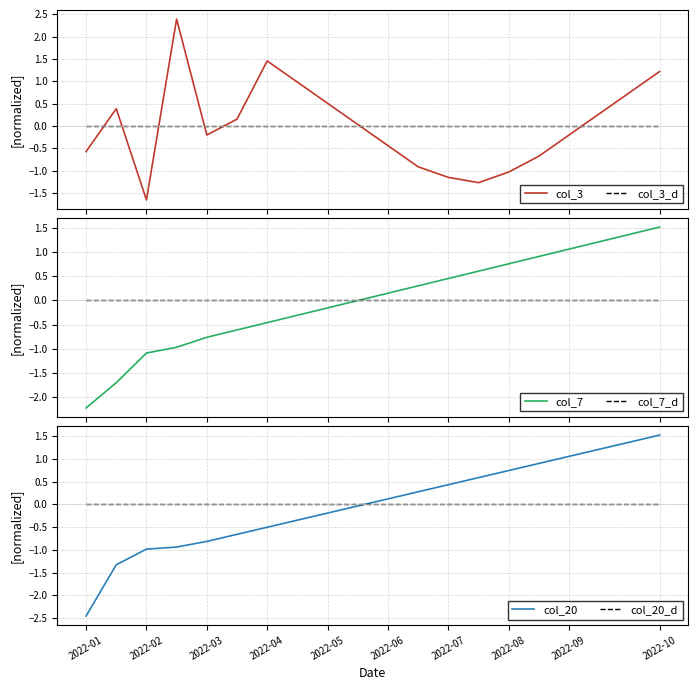

Which category has the highest value in the col_20 series?

2022-10